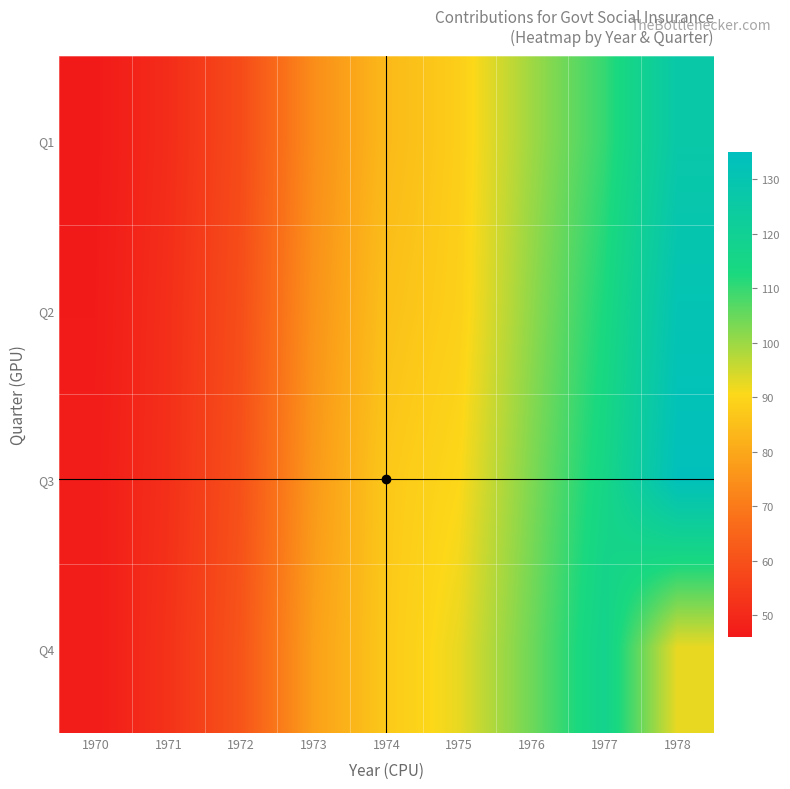

Count the number of categories in the chart.

9